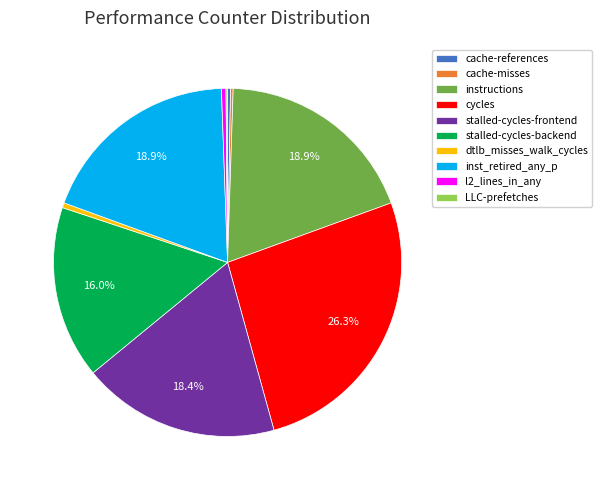

Combined, do stalled-cycles-backend and cycles account for over 50%?

No